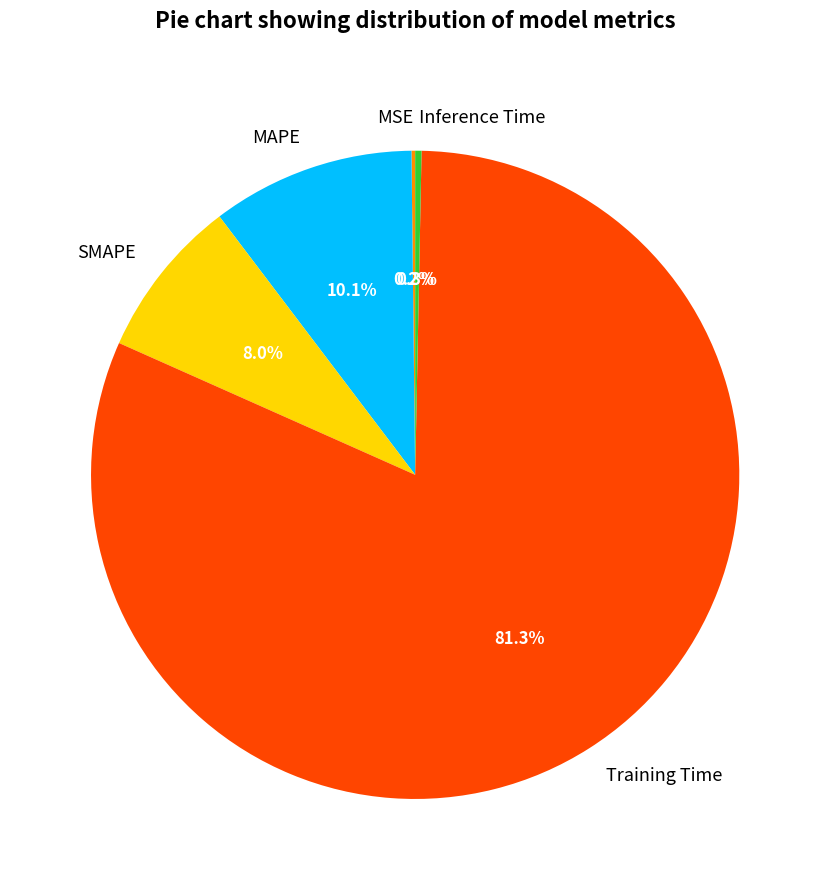

Does any single category account for the majority?

Yes